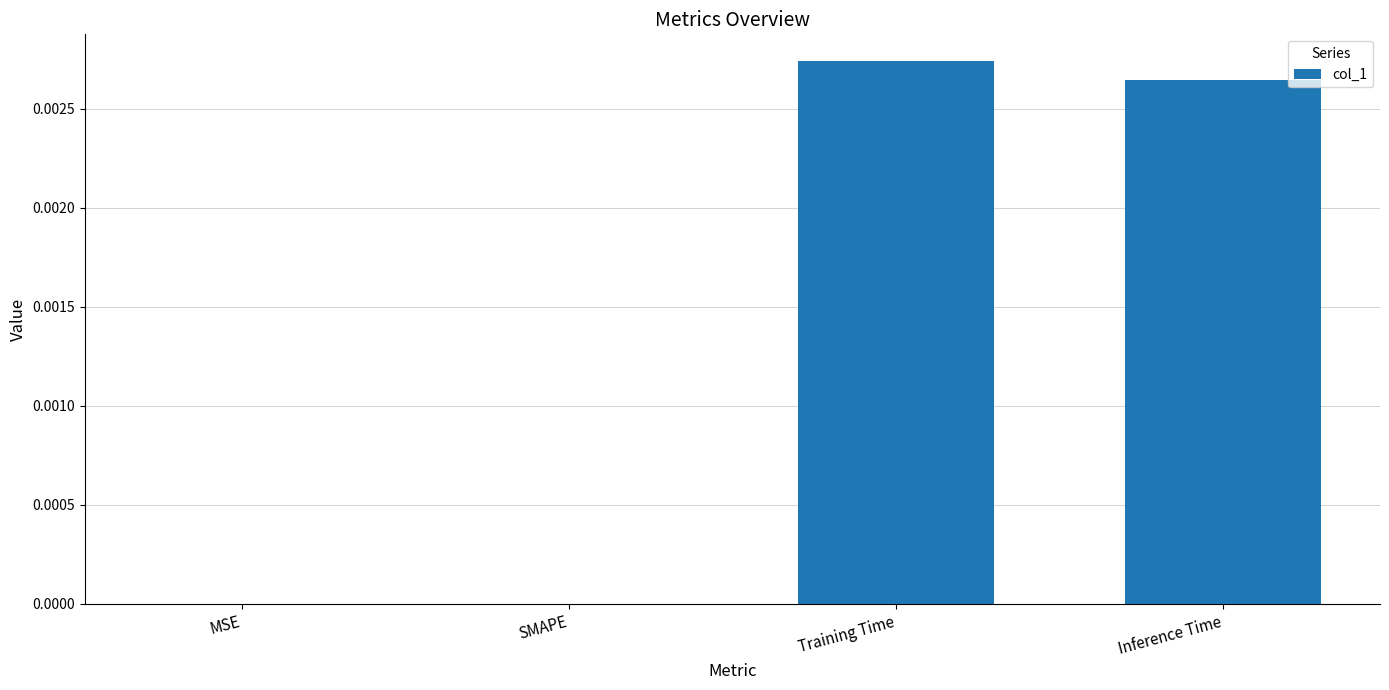

The chart shows a value of 0.0 at MSE. True or false?

True